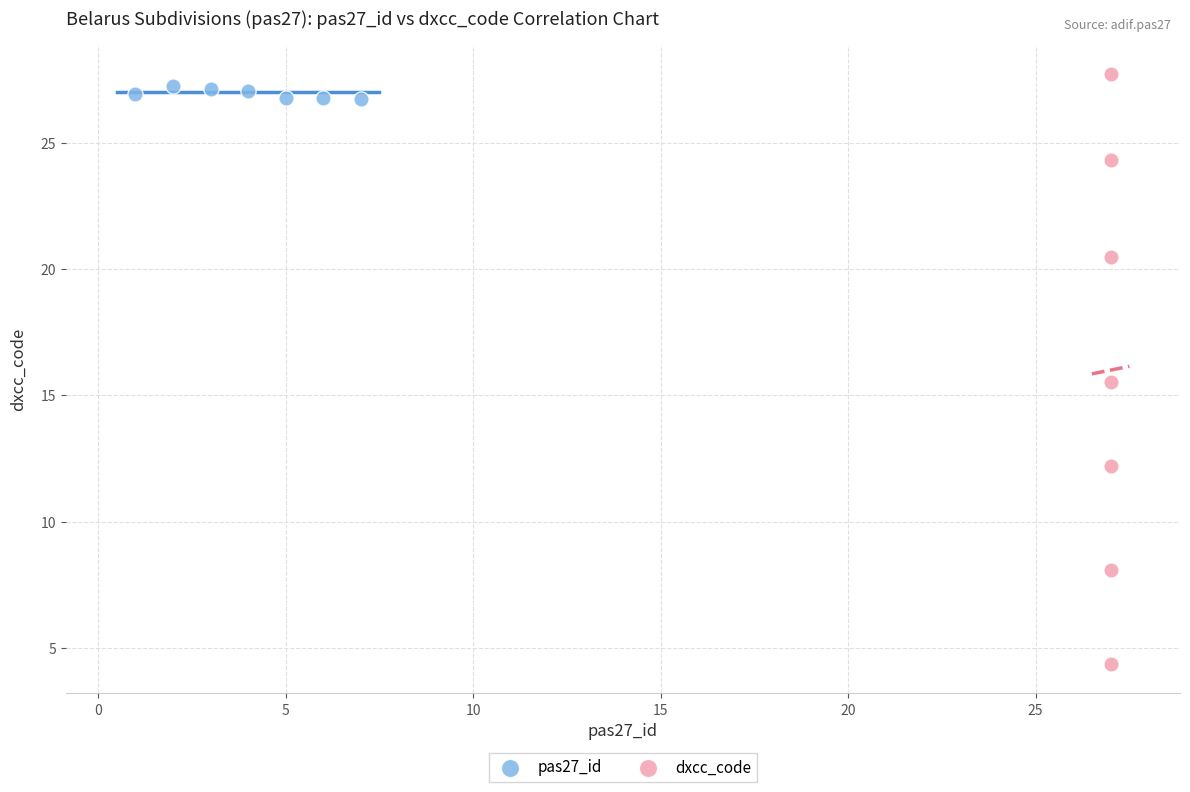

Which series has the widest spread of Y values?

dxcc_code